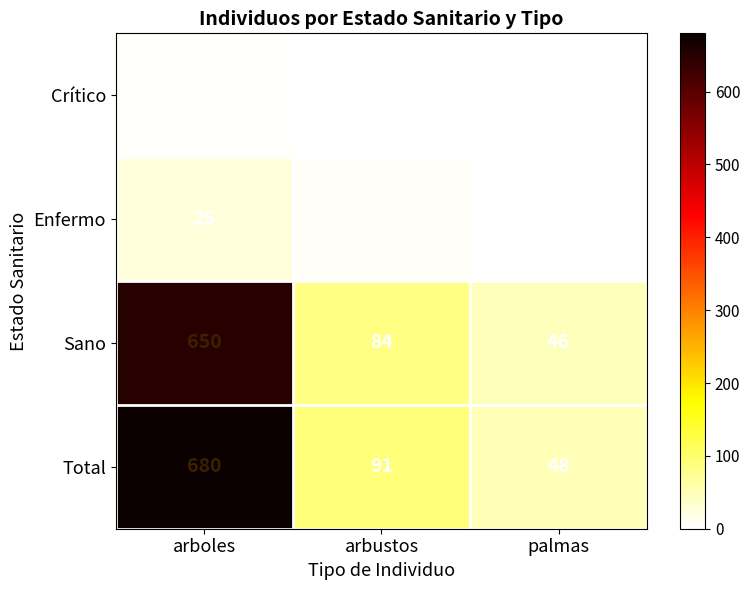

Which series changed the most between arbustos and palmas?

Total